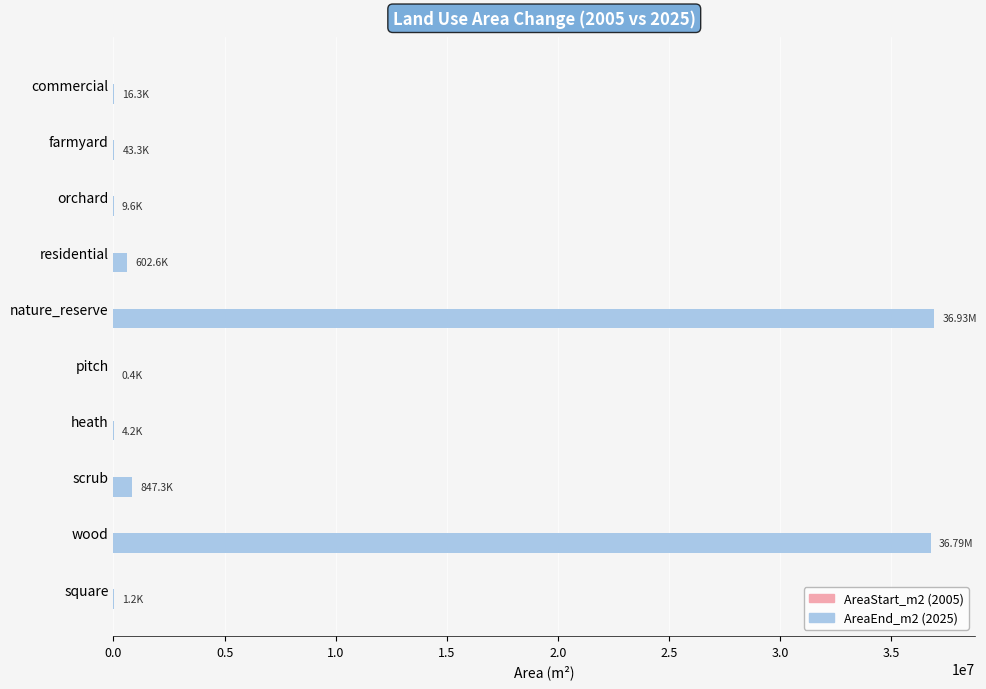

Between heath and wood, which is larger?

wood